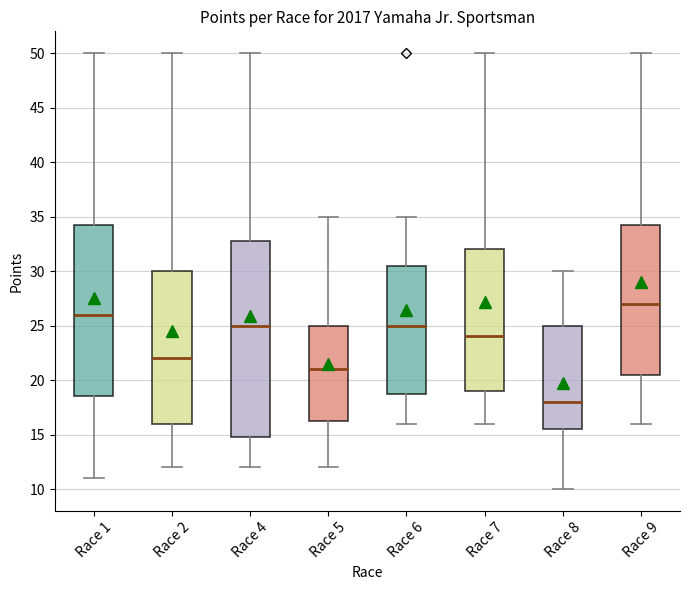

Which box has the lowest median line?

Race 8